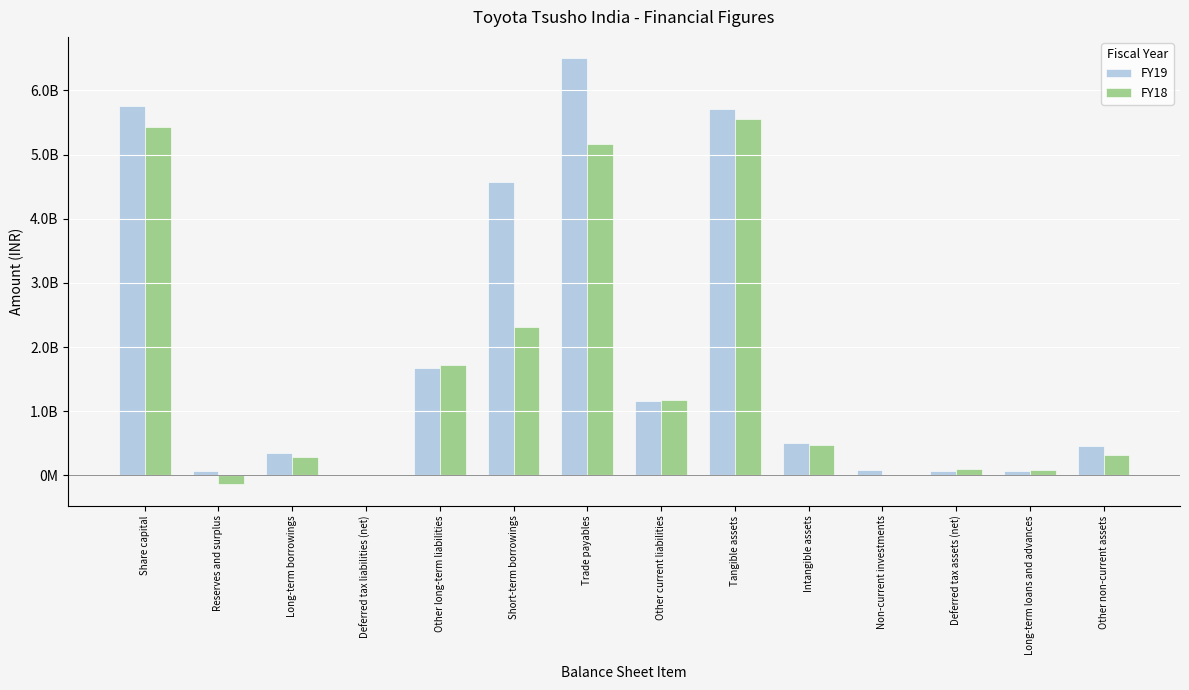

What position from the right is Short-term borrowings?

9